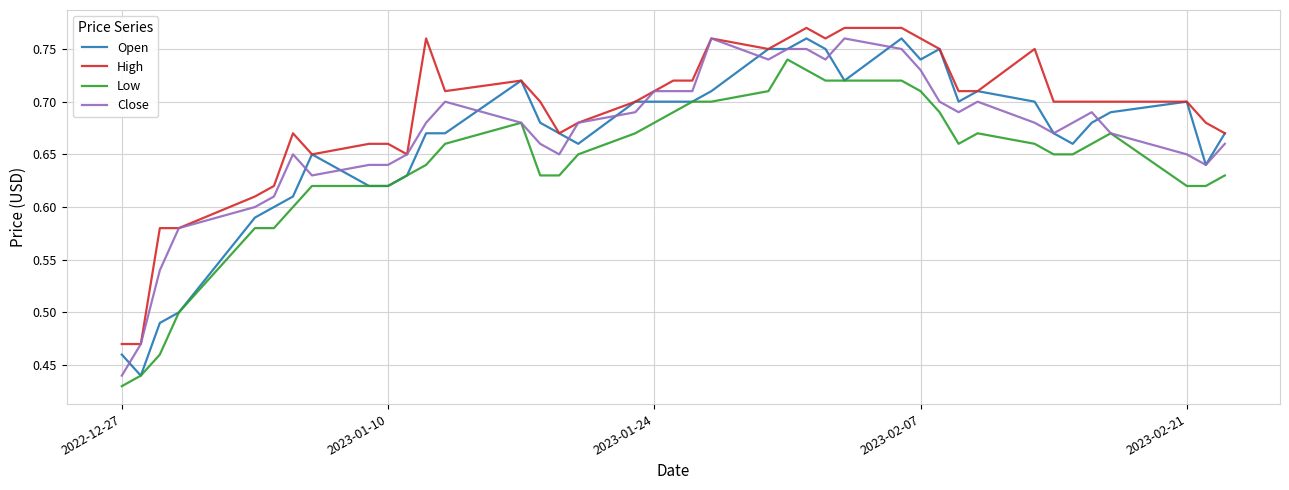

Count the High values in the range 0 to 1.

40